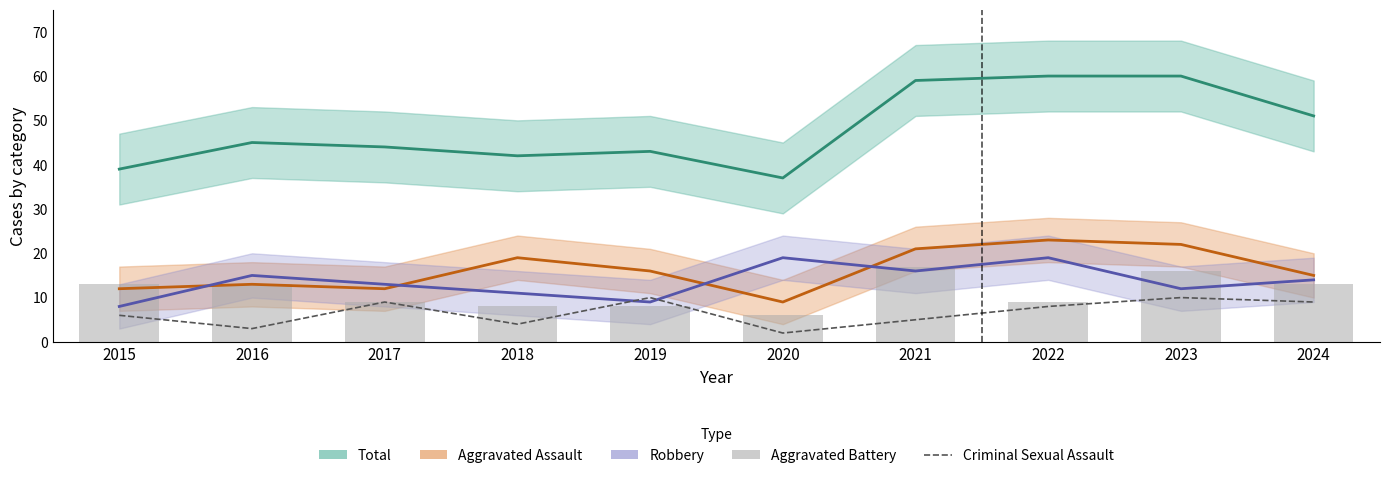

What is the difference between the maximum and minimum values in the Aggravated Assault series?

14